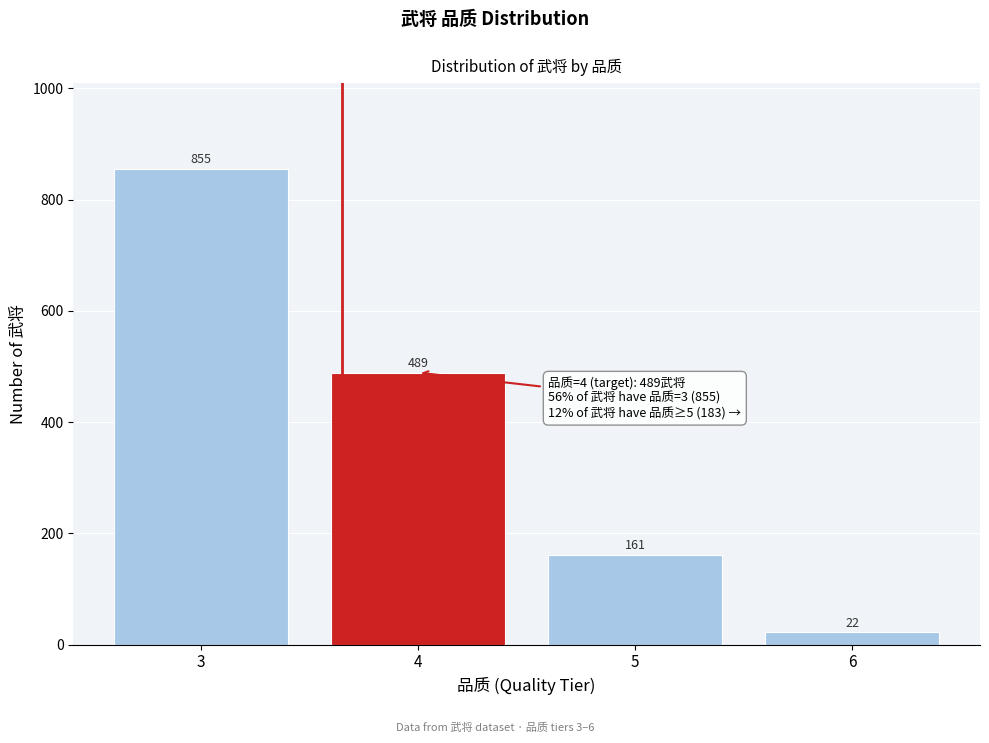

Reading left to right, what are all the values shown in this chart?

3=855	4=489	5=161	6=22